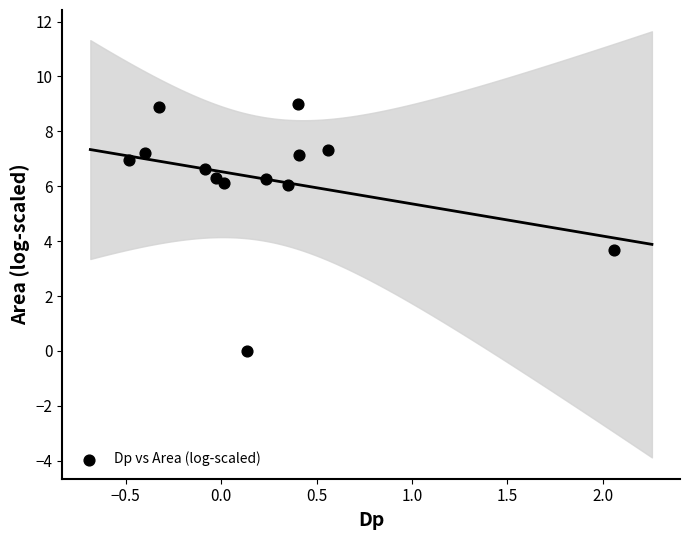

What Y value in the scatter plot is closest to 4?

3.7